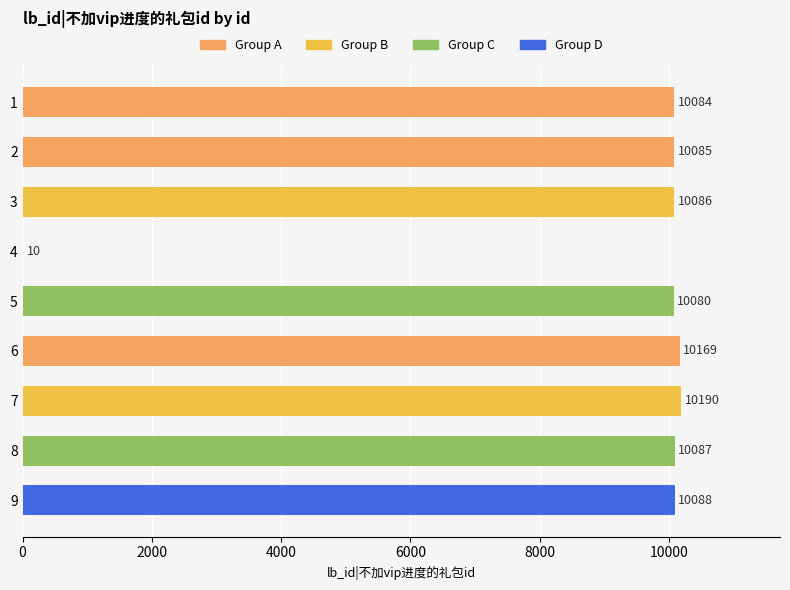

What is the sum of all values?

80879